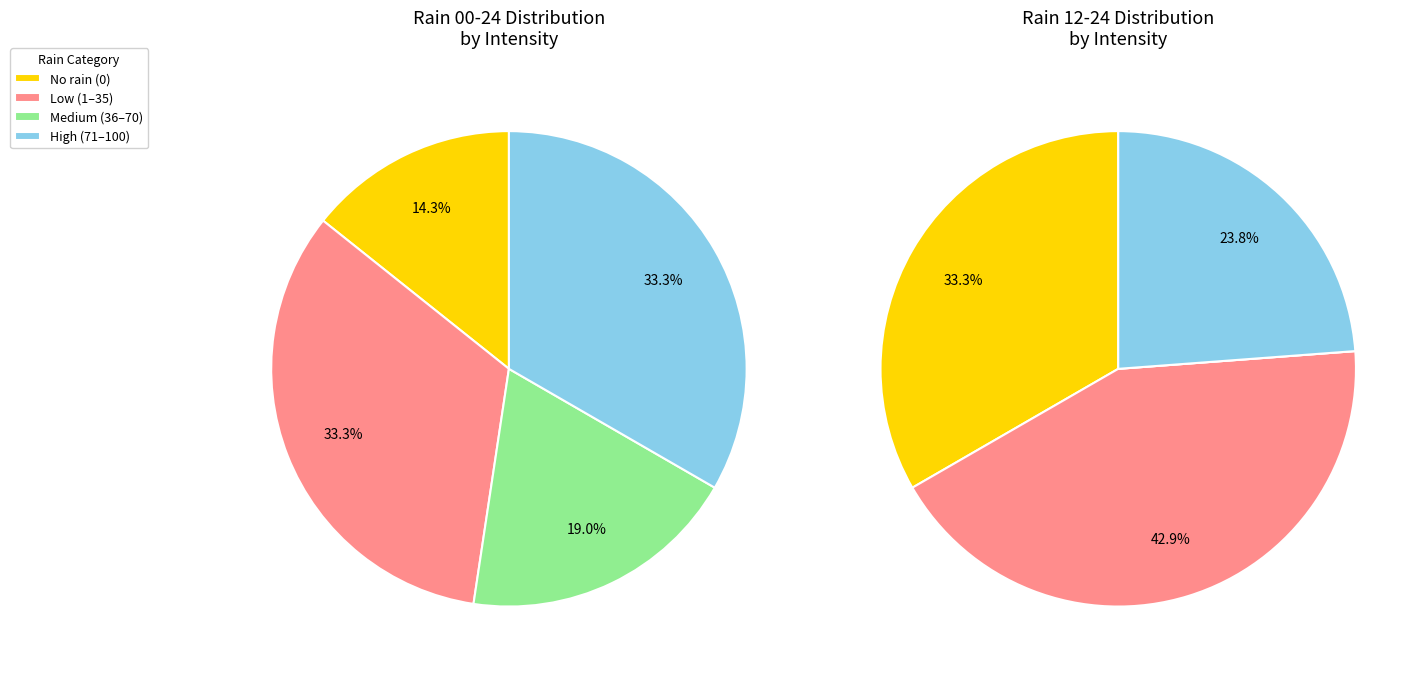

Count the number of slices in the pie.

7